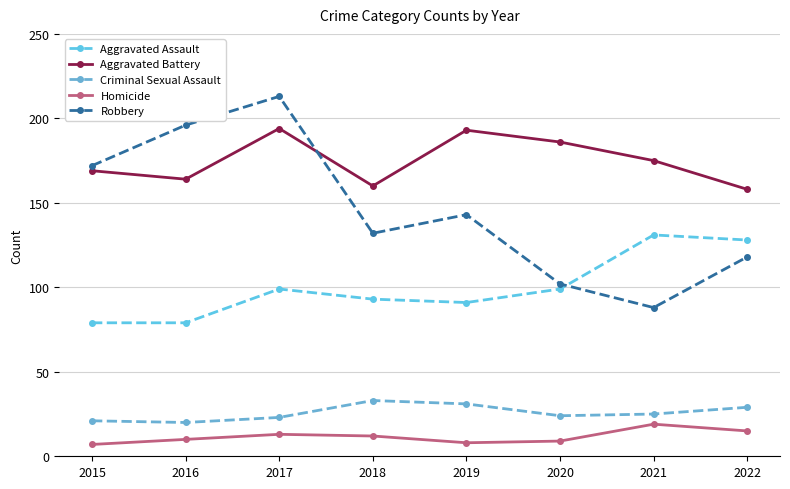

Between which two adjacent categories do Robbery and Aggravated Assault first intersect?

2020 and 2021